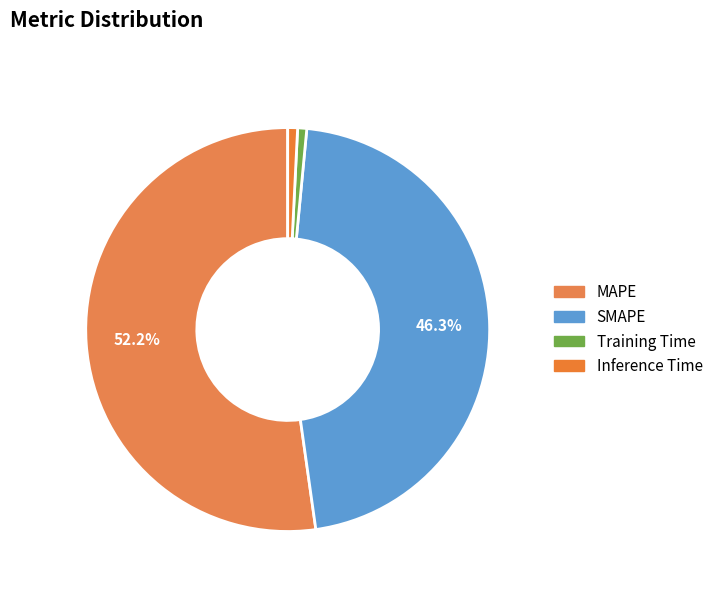

How many slices are in this pie chart?

4